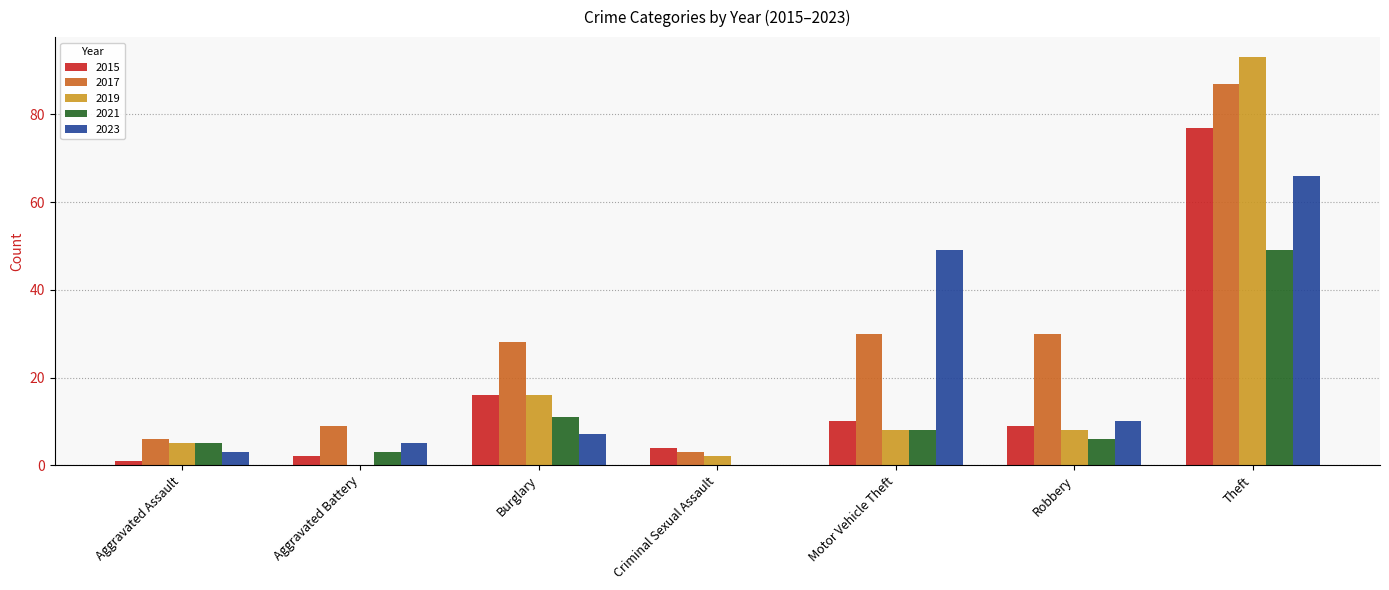

Where is 2019 nearest to the value 46?

Burglary